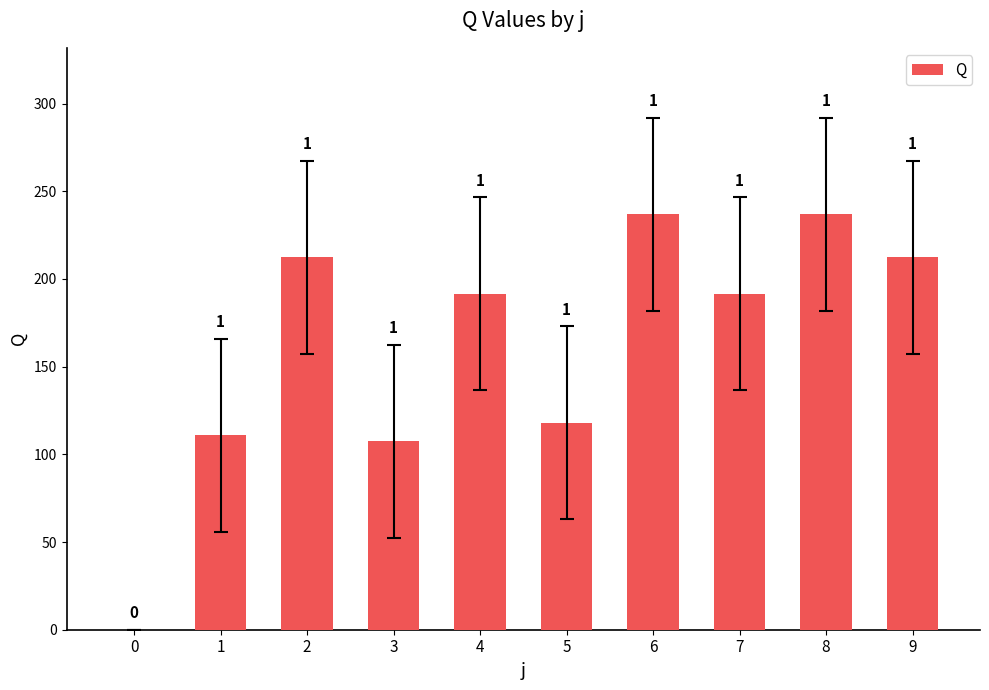

Reading left to right, transcribe all the data shown in this chart.

0.0	111.0	212.5	107.5	191.5	118.0	237.0	191.5	237.0	212.5